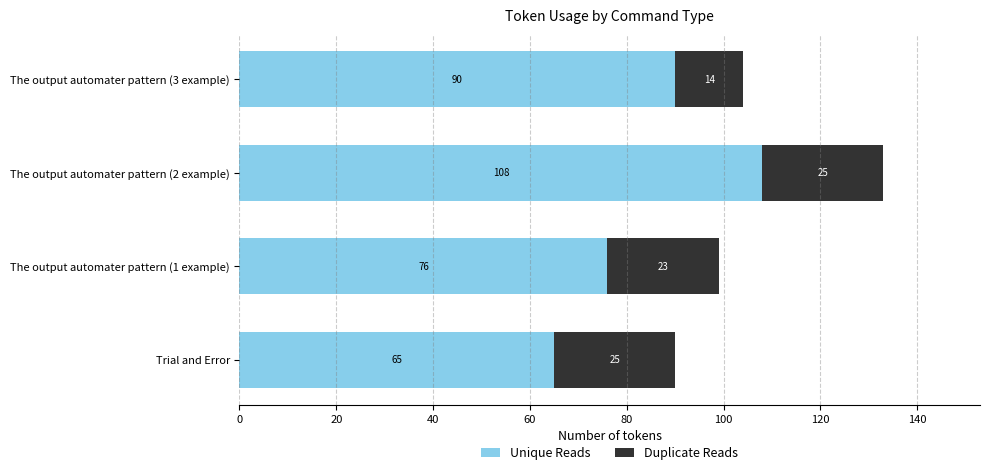

Which category has the highest value in the Unique Reads series?

The output automater pattern (2 example)